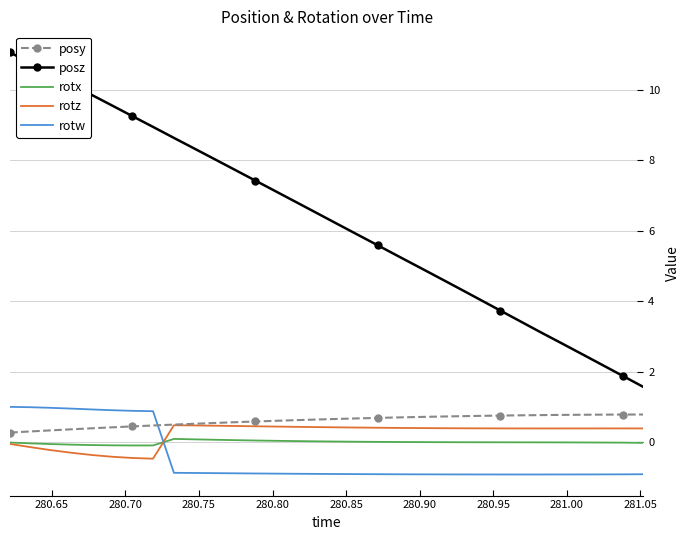

In rotz, how many points are lower than both neighbors (excluding endpoints)?

2